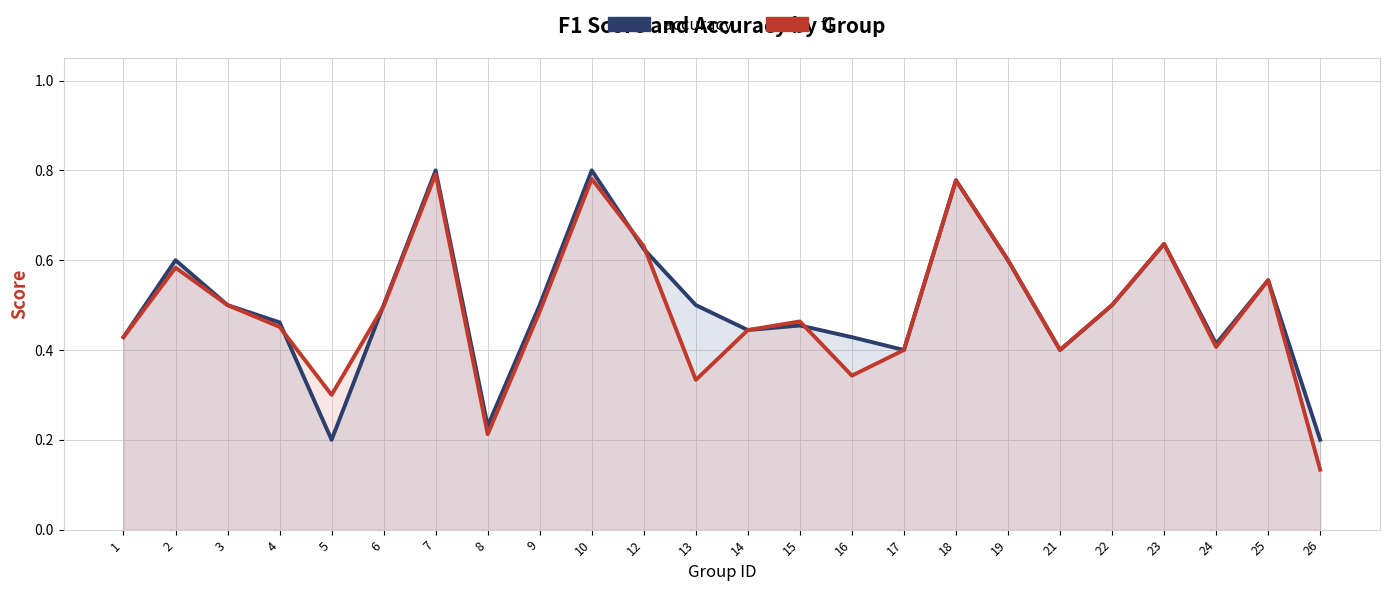

Rank the series by their average value, from lowest to highest.

f1, accuracy